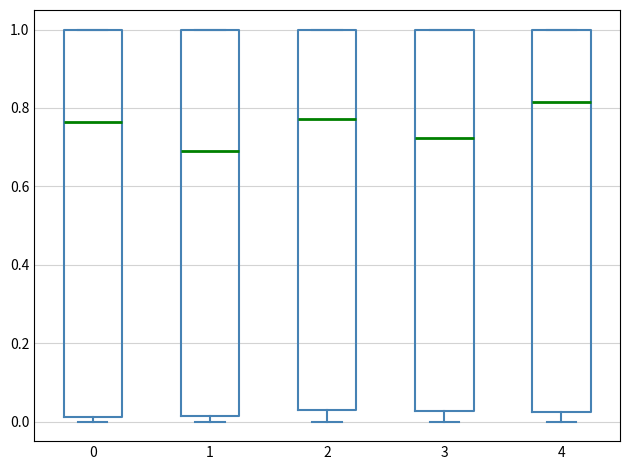

Reading left to right, read every box against the y-axis: the position of its median line, the range the box covers, and the ends of its whiskers. The values are not printed on the chart, so give them approximately, as read against the axis.

0: median 0.76, box 0.02 to 1.00, whiskers 0.00 to 1.00
1: median 0.70, box 0.02 to 1.00, whiskers 0.00 to 1.00
2: median 0.78, box 0.04 to 1.00, whiskers 0.00 to 1.00
3: median 0.72, box 0.02 to 1.00, whiskers 0.00 to 1.00
4: median 0.82, box 0.02 to 1.00, whiskers 0.00 to 1.00